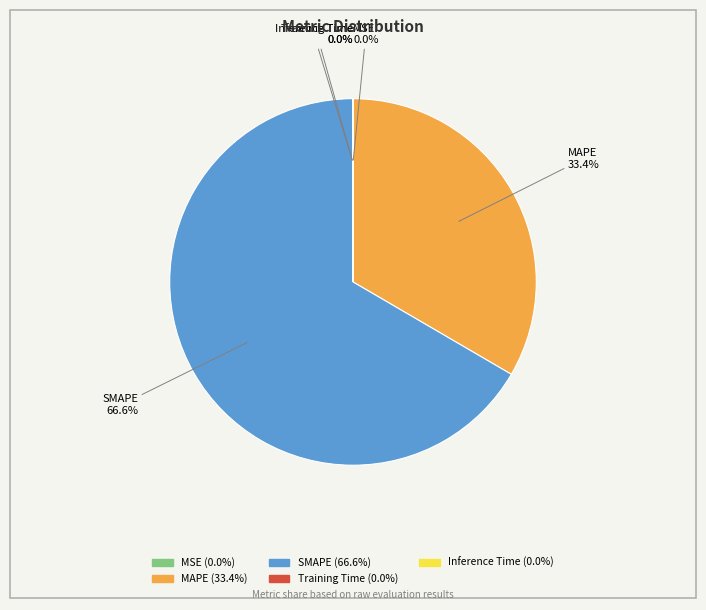

To the nearest percent, what percentage of the pie is SMAPE?

67%